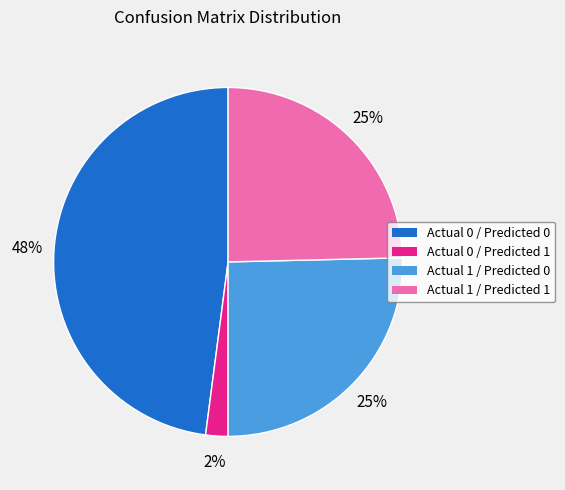

Between Actual 0 / Predicted 0 and Actual 1 / Predicted 0, which is larger?

Actual 0 / Predicted 0